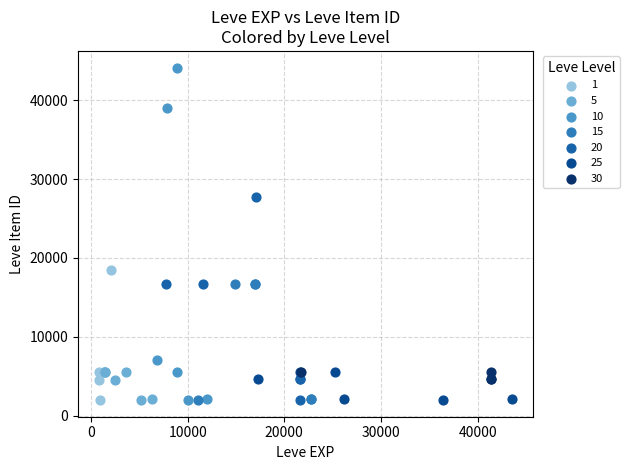

Which series has the widest spread of Y values?

10